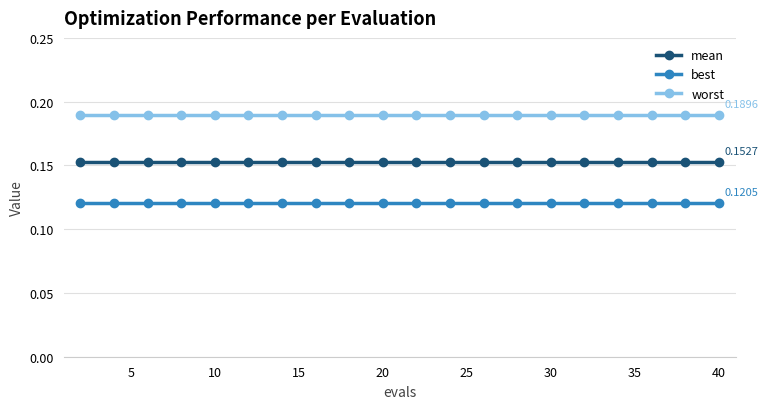

What is the sum of all best values?

2.4